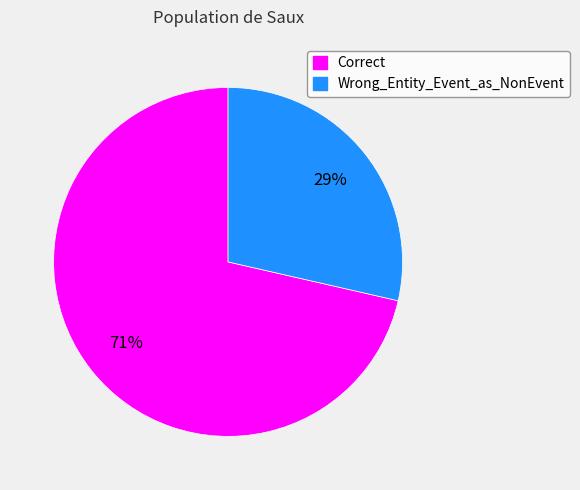

The Wrong_Entity_Event_as_NonEvent slice represents 29% of the pie. True or false?

True